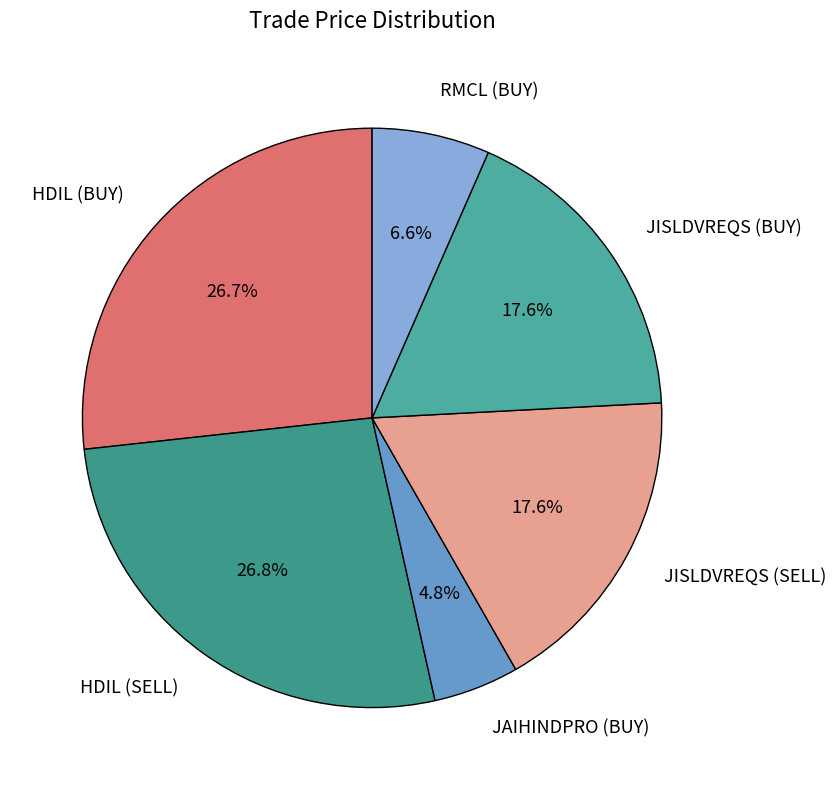

To the nearest percent, what is the difference between the largest and smallest slice percentages?

22%